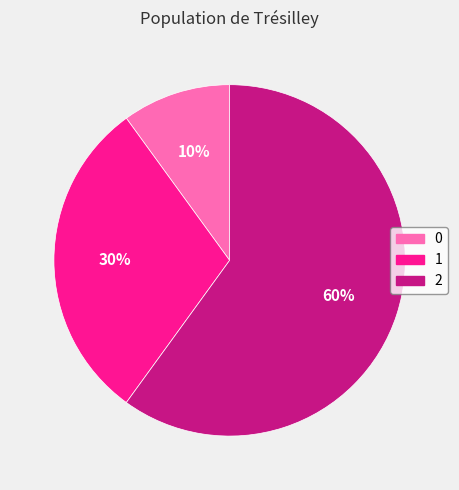

To the nearest percent, what is the combined percentage of 2 and 0?

70%